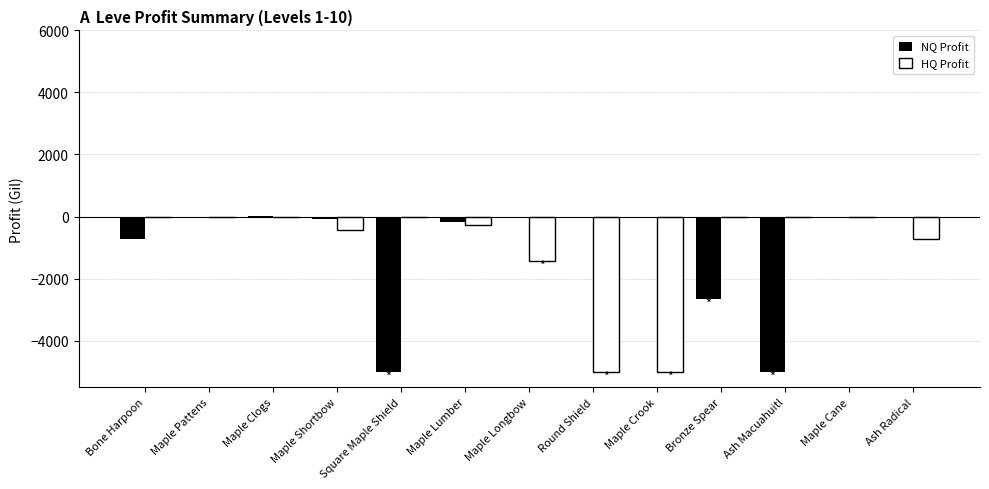

Are the bars grouped side by side (vs. stacked)?

Yes